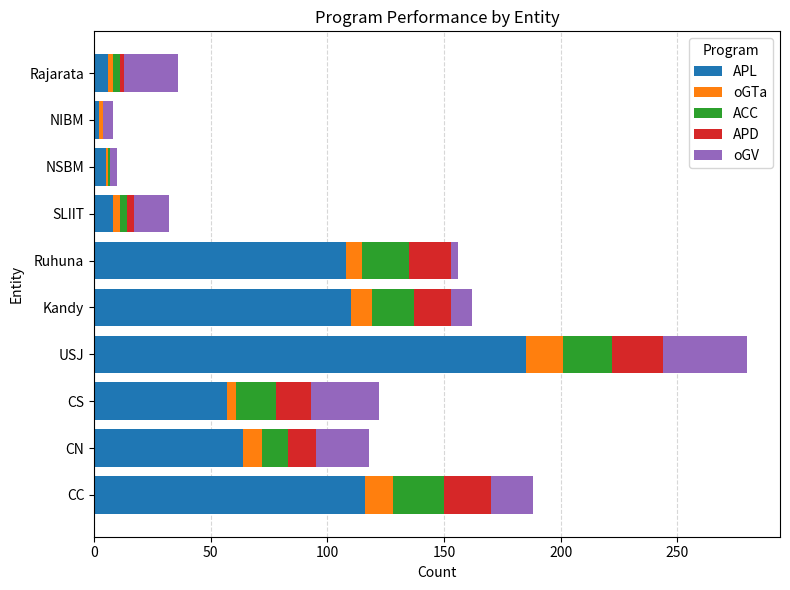

What is the highest value of the APL series?

185